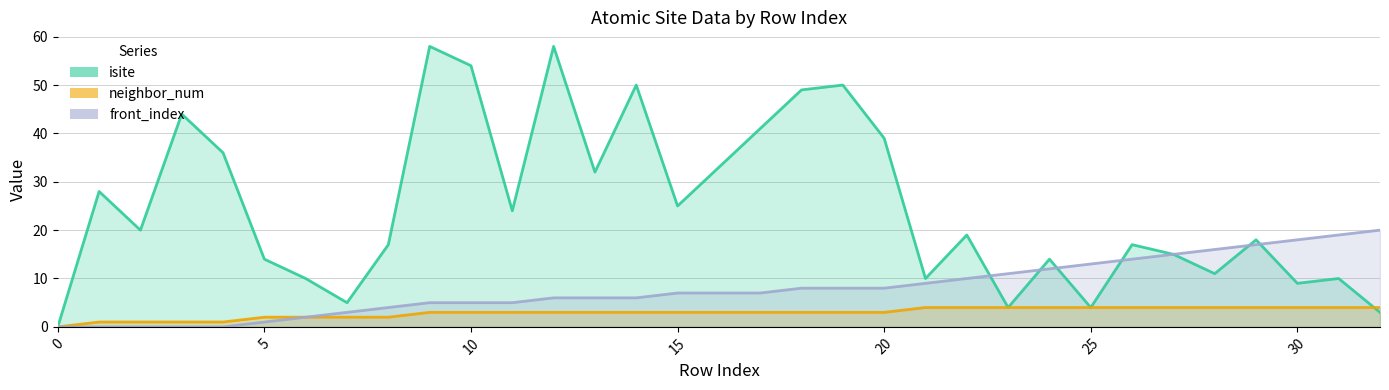

After their last crossing, which series has the higher values: isite or neighbor_num?

neighbor_num